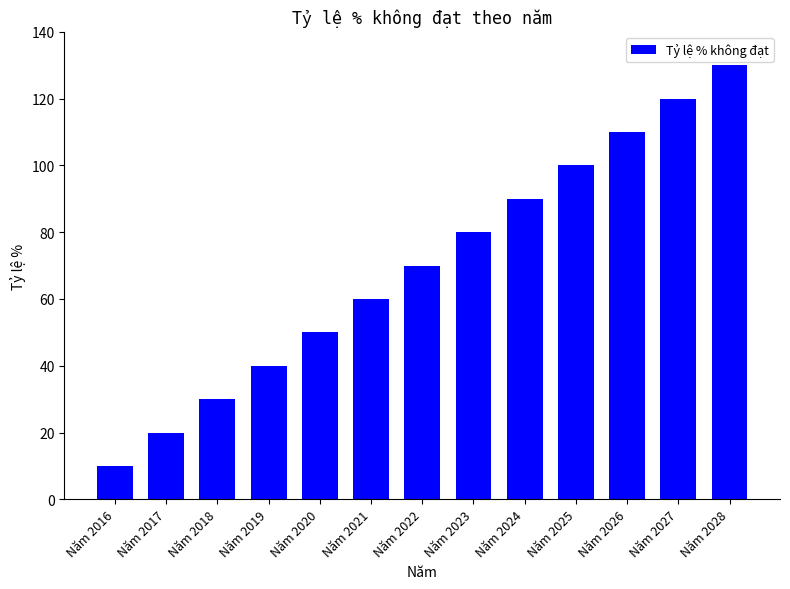

Rank the categories by value from lowest to highest.

Năm 2016, Năm 2017, Năm 2018, Năm 2019, Năm 2020, Năm 2021, Năm 2022, Năm 2023, Năm 2024, Năm 2025, Năm 2026, Năm 2027, Năm 2028